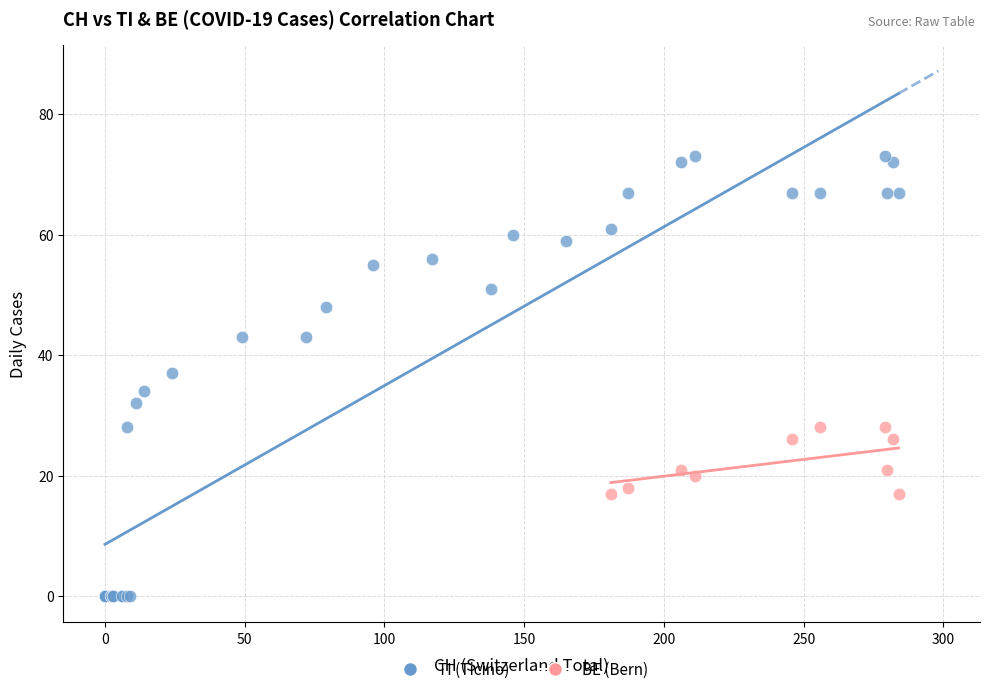

Which series reaches the maximum Y coordinate?

TI (Ticino)